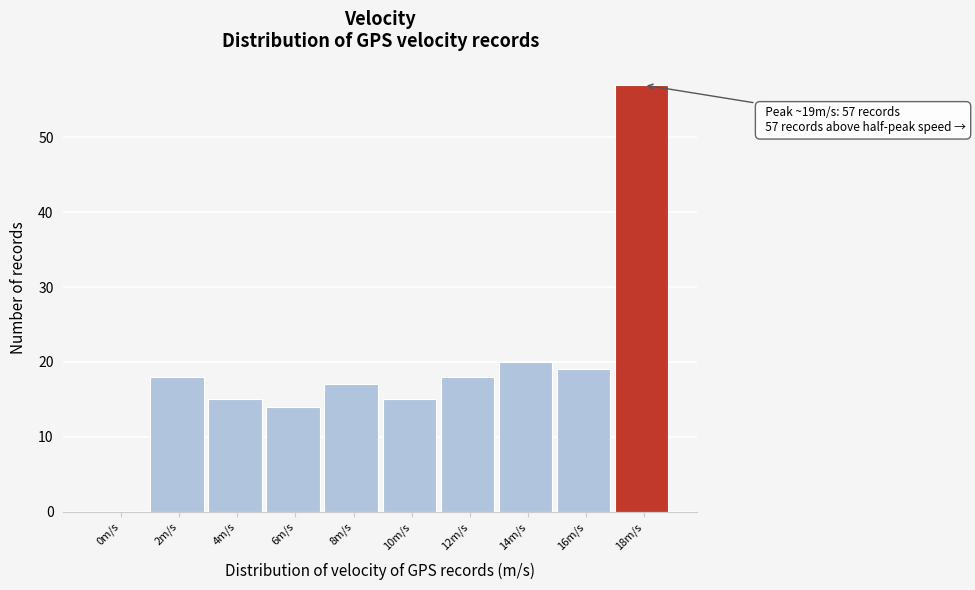

Reading left to right, extract all data points from this chart.

0m/s=0	2m/s=18	4m/s=15	6m/s=14	8m/s=17	10m/s=15	12m/s=18	14m/s=20	16m/s=19	18m/s=57